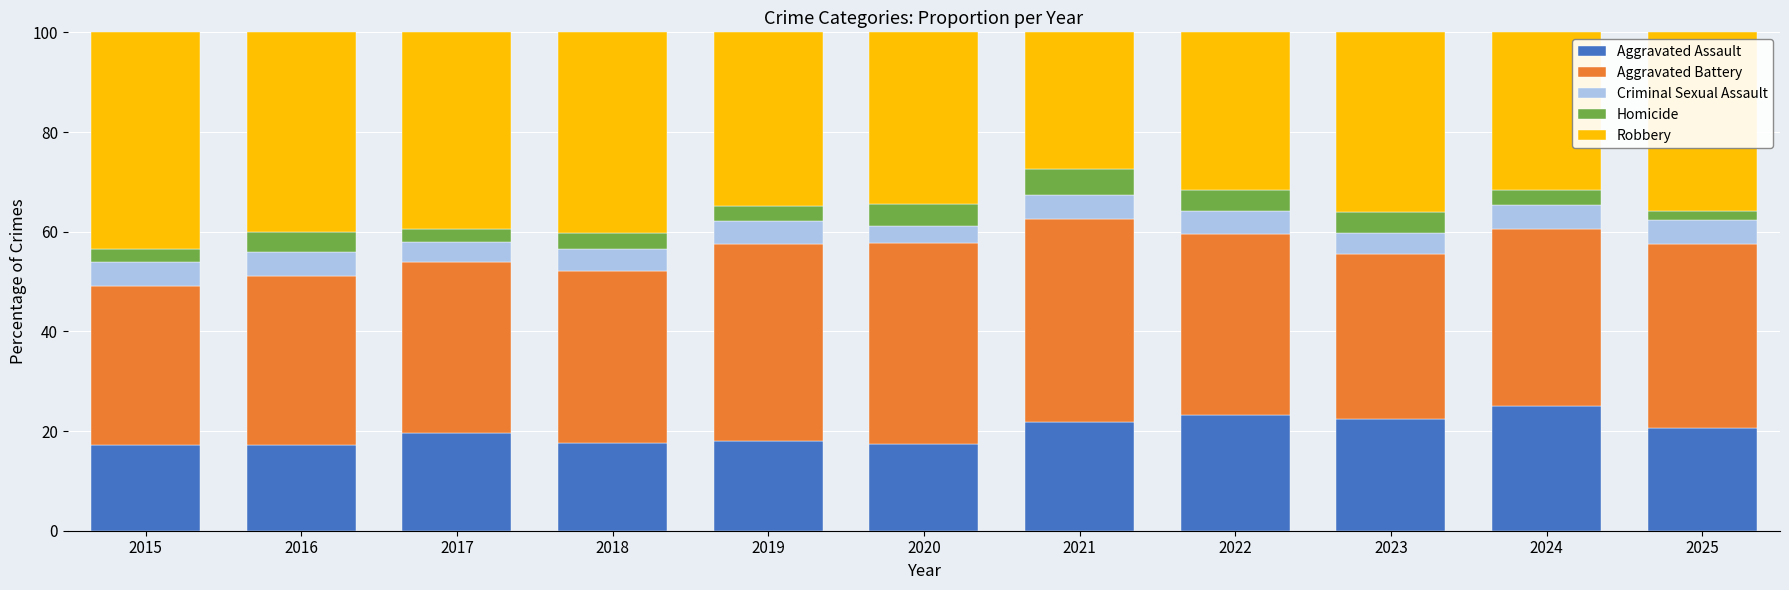

Read the Aggravated Assault value at 2025.

20.6